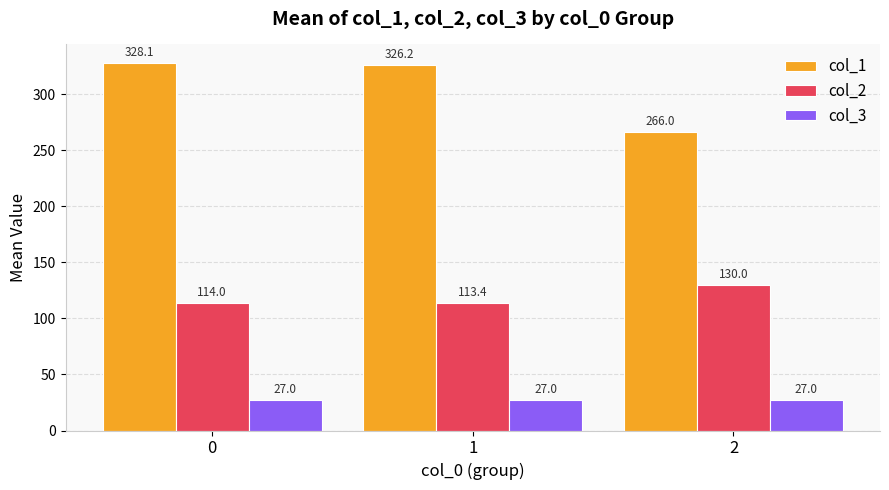

Is the value of col_2 at 0 greater than the value of col_1 at 0?

No